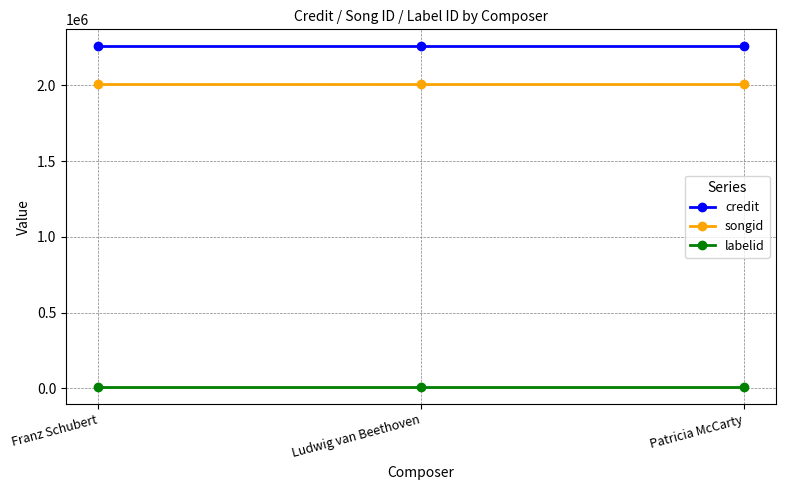

What are all the series names shown in the legend?

credit, songid, labelid